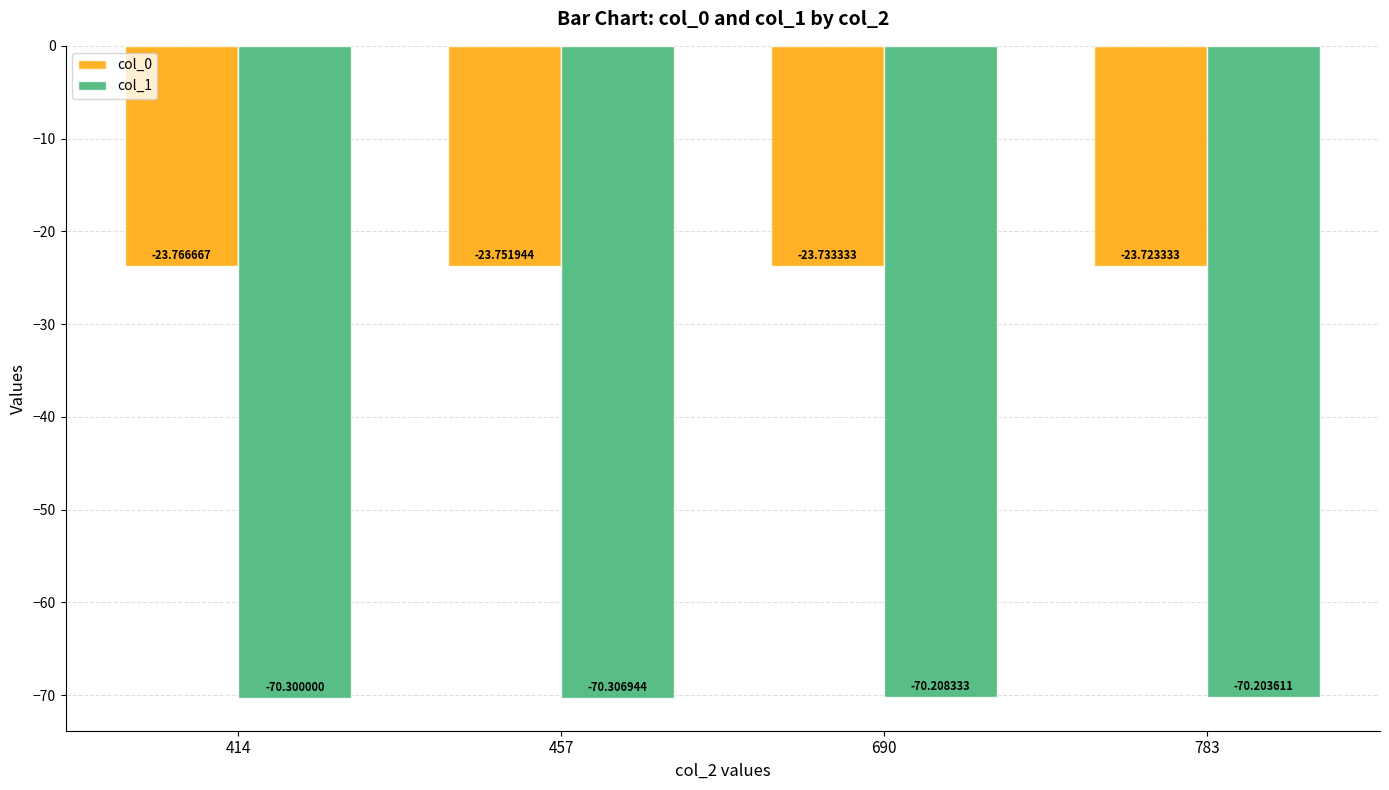

Is the value of col_0 at 414 greater than the value of col_1 at 414?

Yes